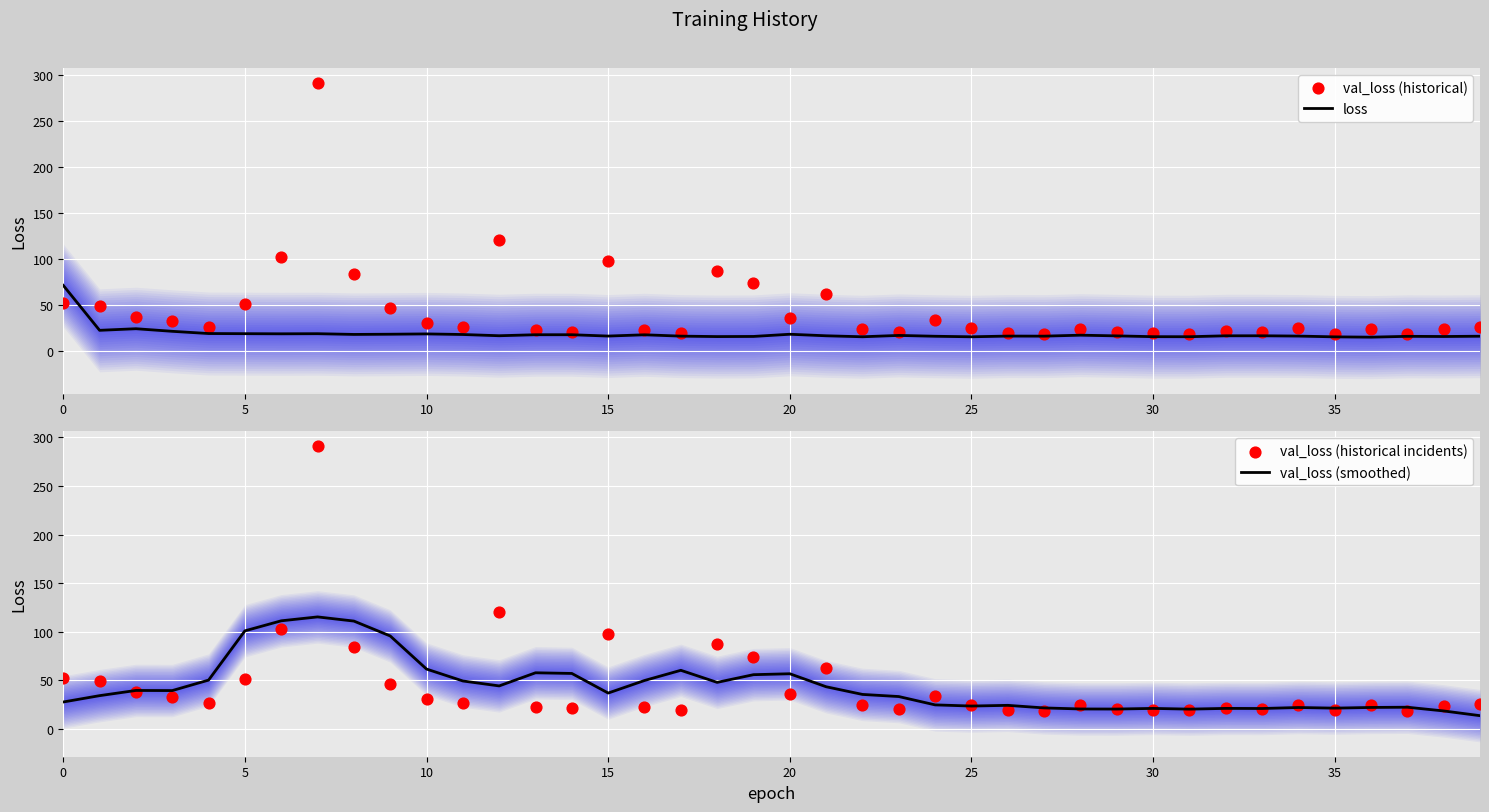

What are all the series names shown in the legend?

loss, val_loss (historical), val_loss (smoothed), val_loss (historical incidents)